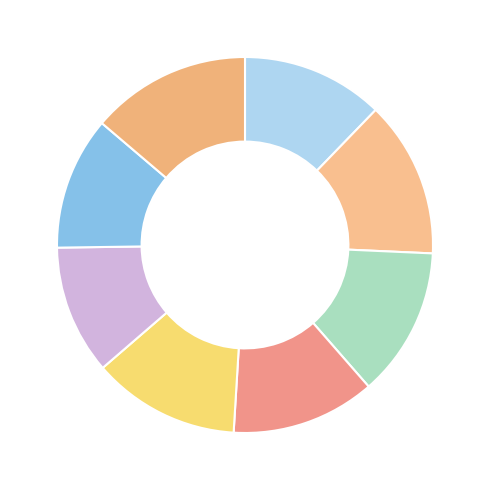

Count the number of slices in the pie.

8